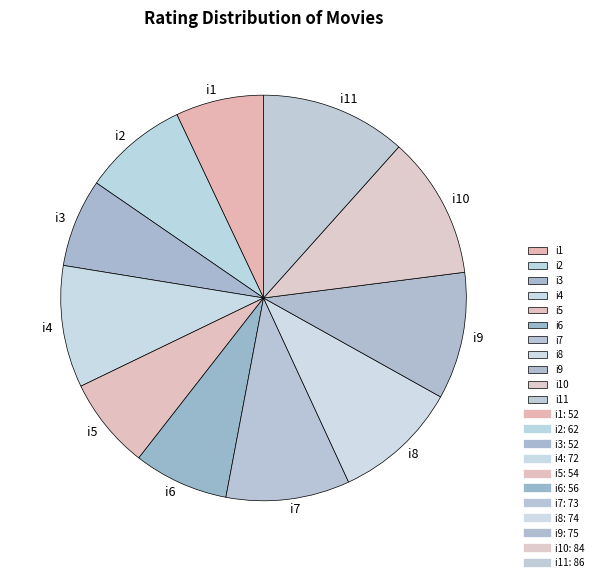

Approximately how many times larger is the value at i10 compared to i11?

1.0